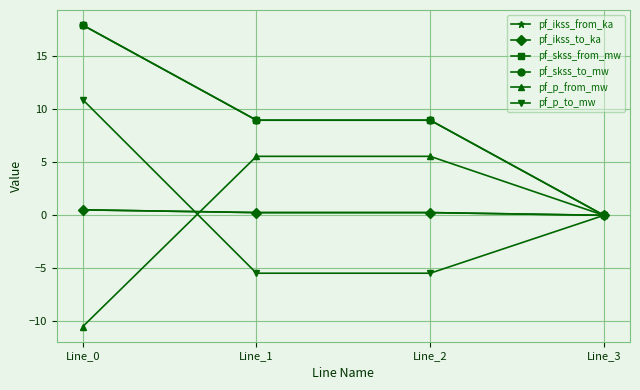

Is this an area chart (filled region under the line)?

No